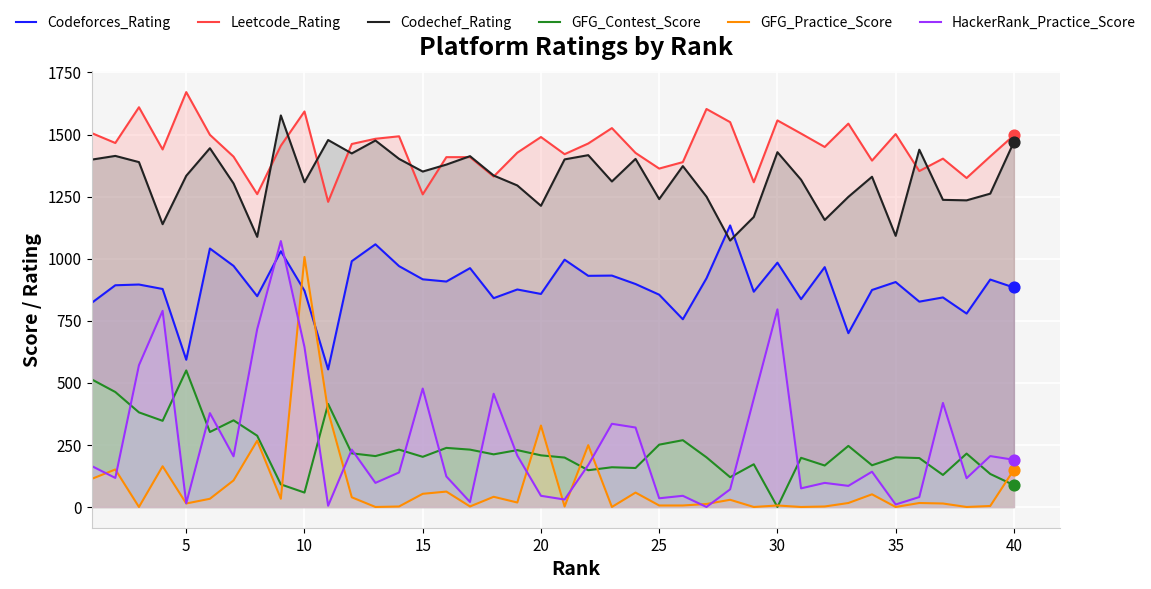

Which series has the largest Y range (max minus min)?

HackerRank_Practice_Score